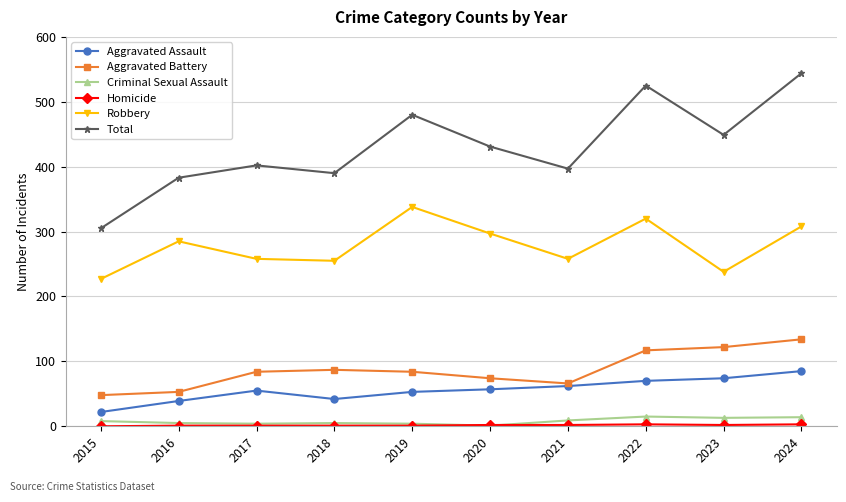

True or false: Total has more than 0 interior local peaks.

True